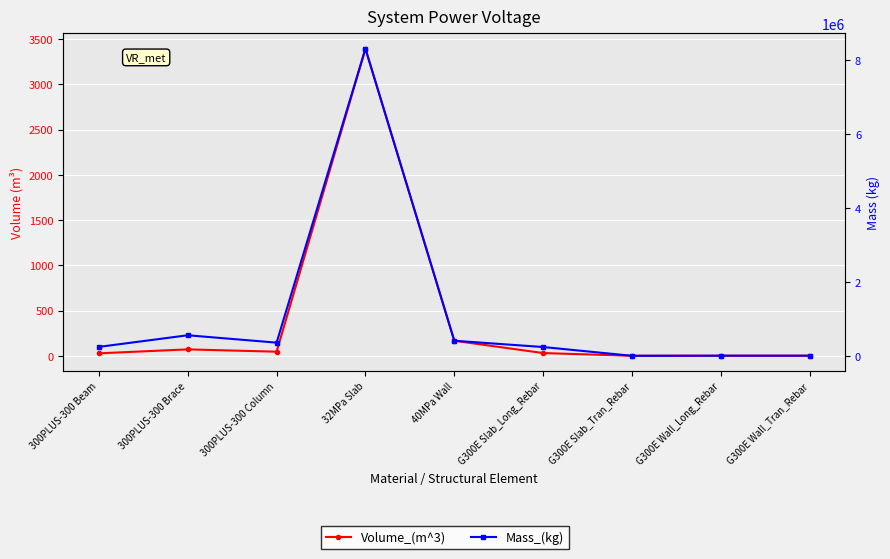

True or false: Mass_(kg) and Volume_(m^3) cross at least once.

False